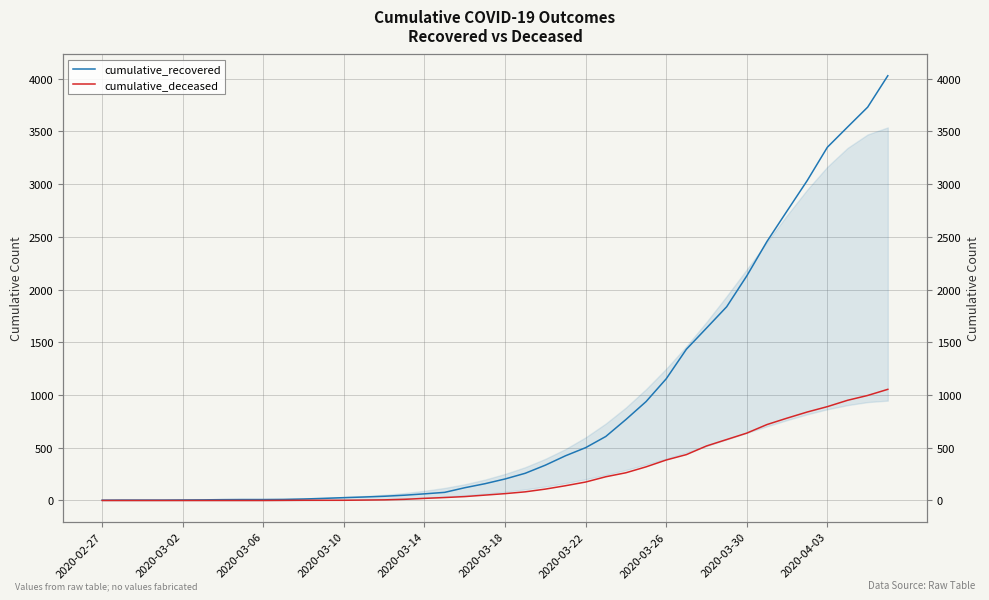

How many values in the cumulative_deceased series are below 65?

20